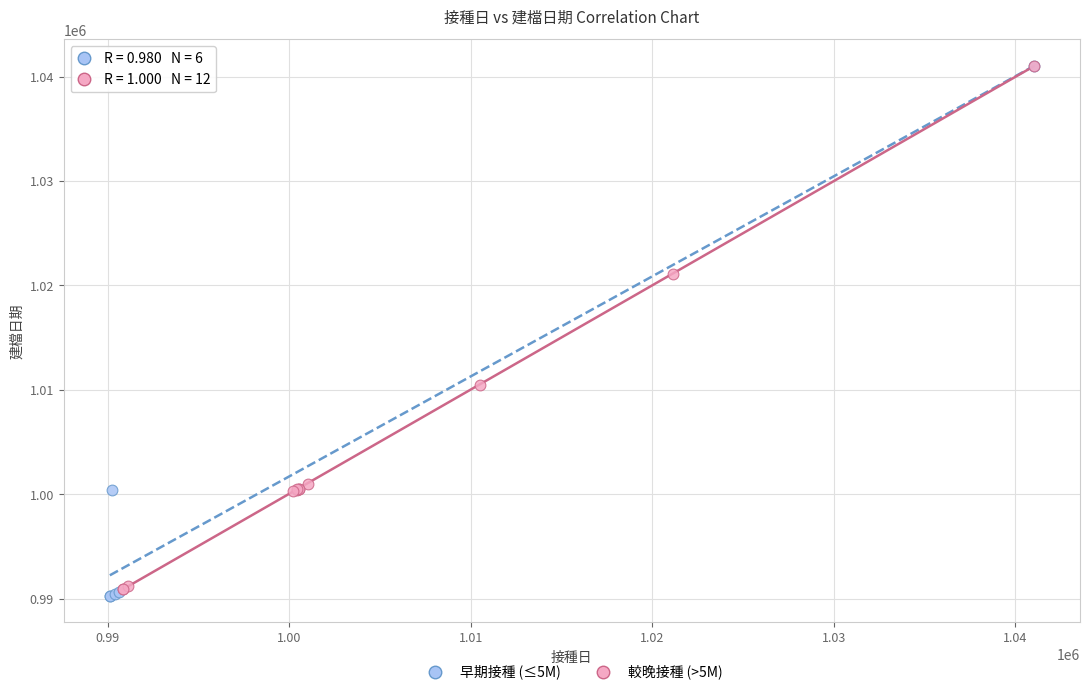

What are all the series names shown in the legend?

早期接種 (≤5M), 較晚接種 (>5M)